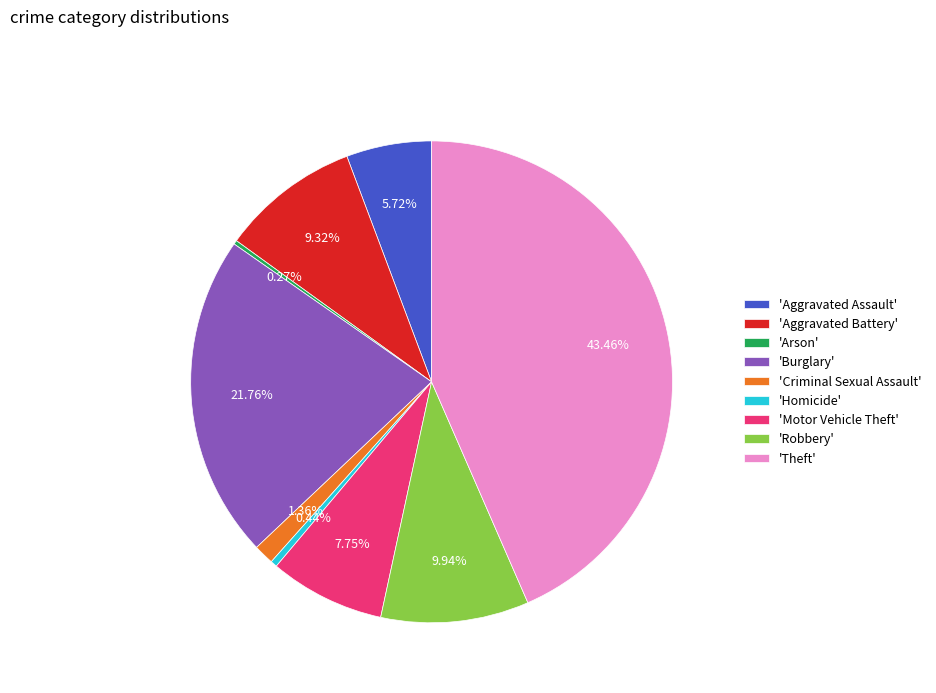

Is there any slice that represents more than half of the pie?

No